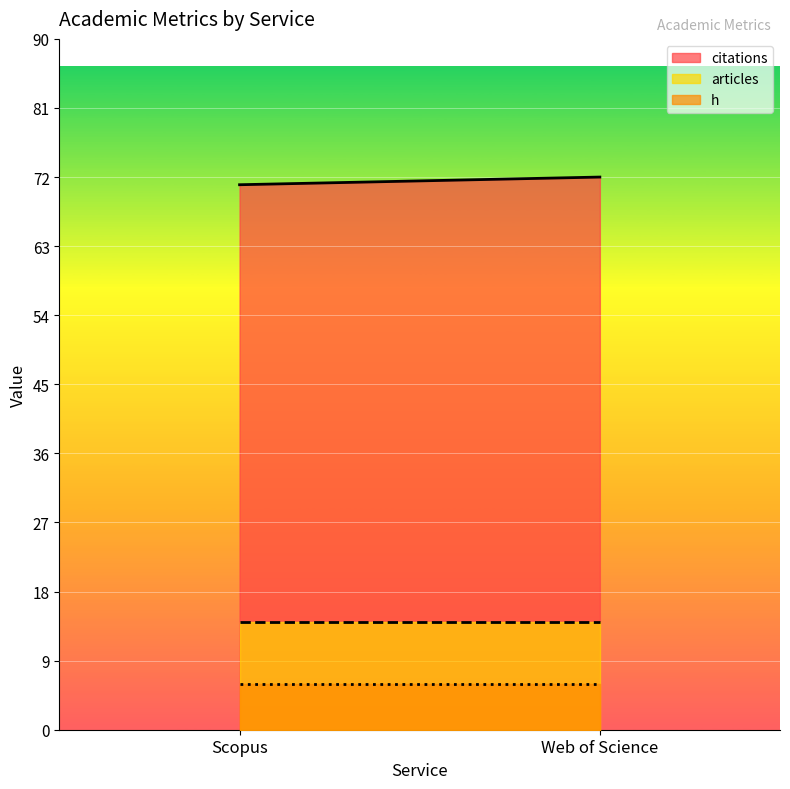

Reading right to left, what are all the values shown in this chart?

citations: Web of Science=72	Scopus=71
h: Web of Science=6	Scopus=6
articles: Web of Science=14	Scopus=14